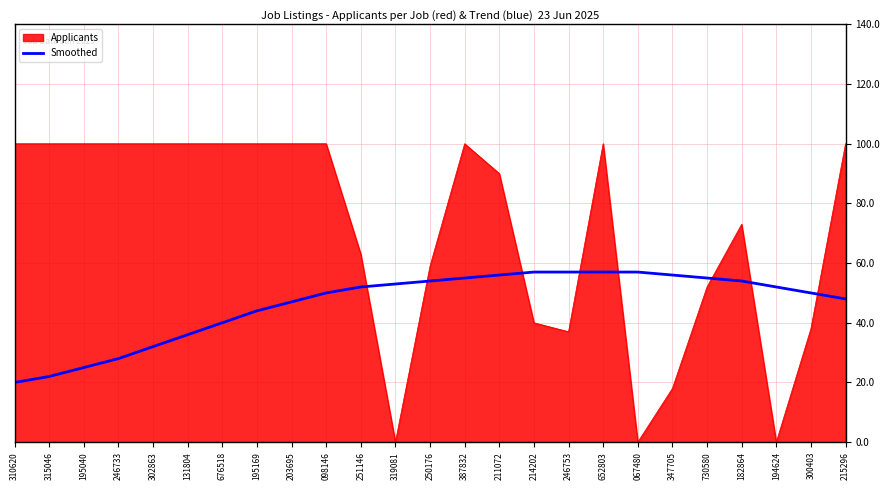

Rank the series by their average value, from lowest to highest.

Smoothed, Applicants